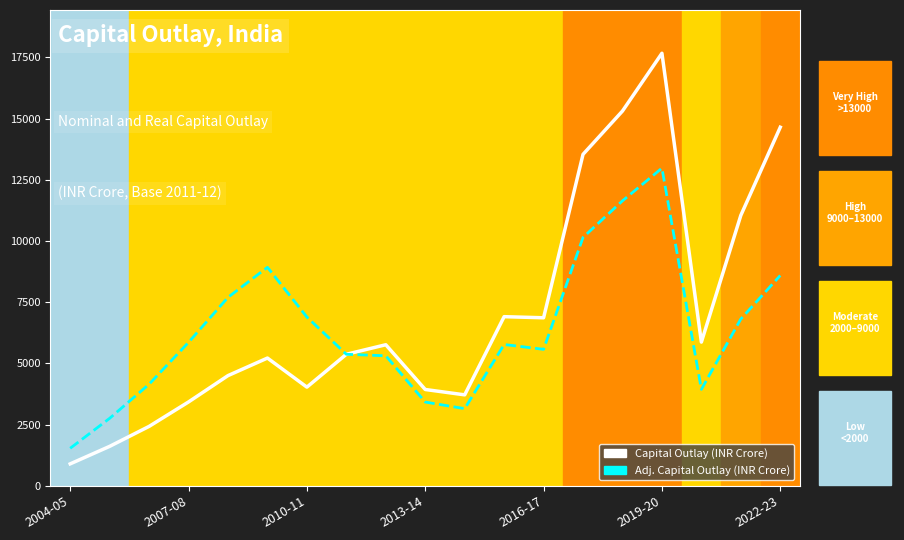

What is the highest value of the Adj. Capital Outlay (INR Crore) series?

12973.4